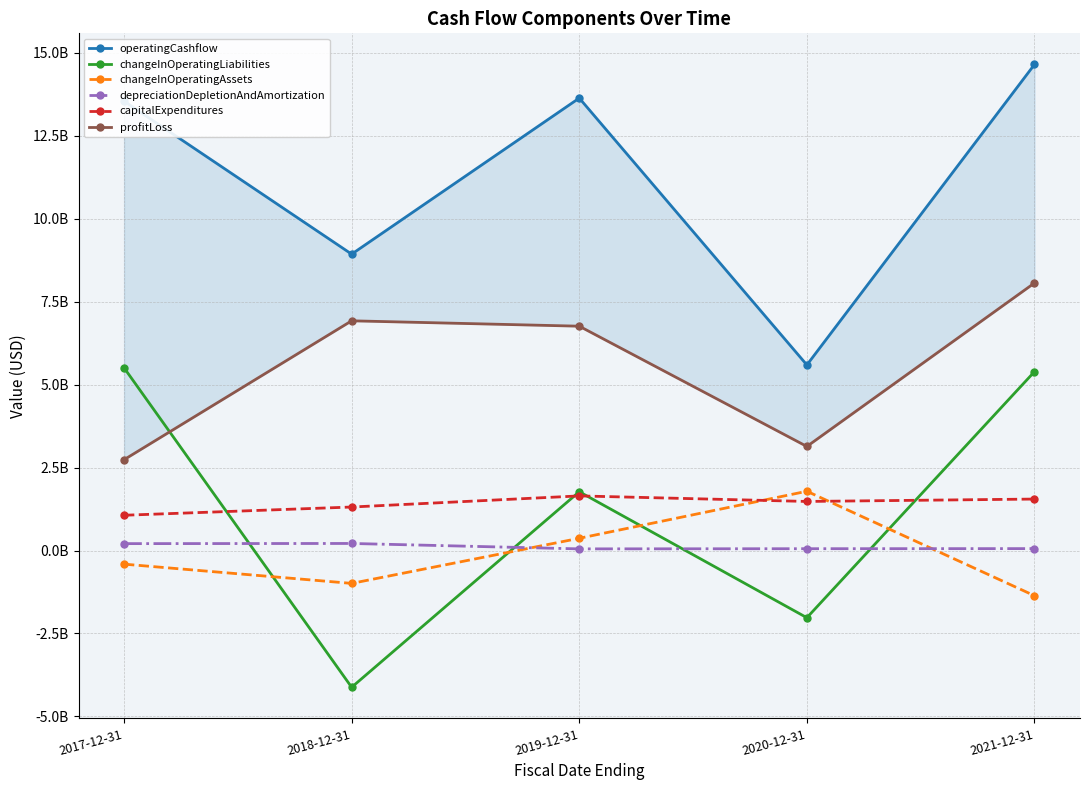

What value does the profitLoss series have at 2017-12-31?

2736000000